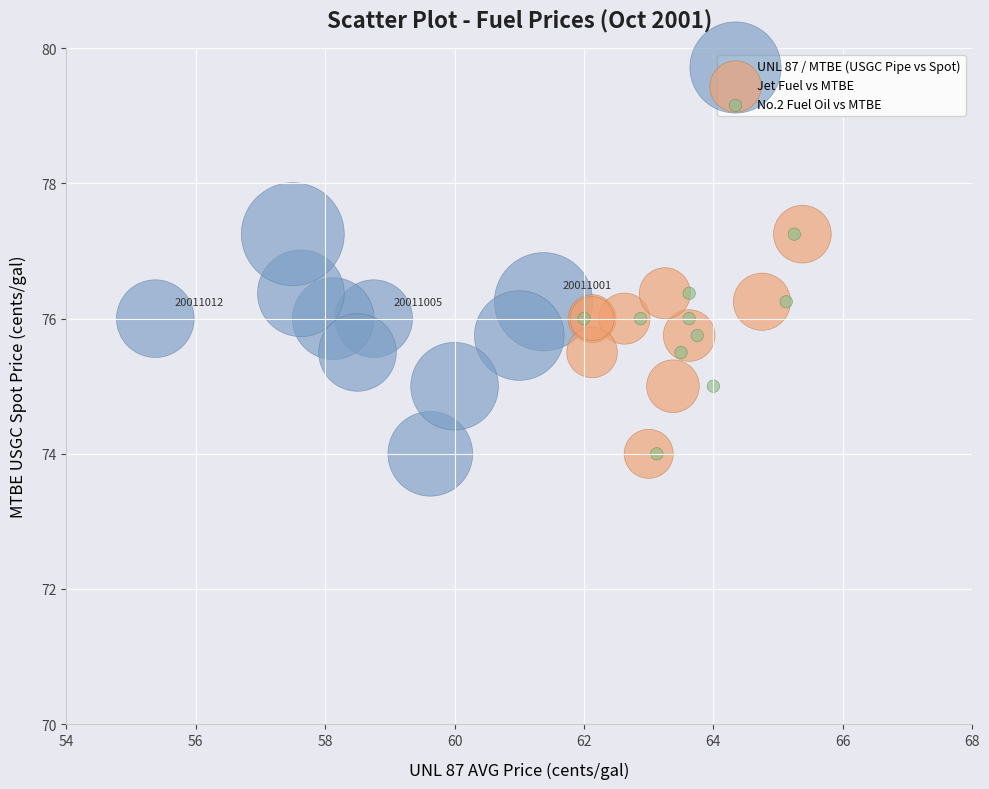

What are all the series names shown in the legend?

UNL 87 / MTBE (USGC Pipe vs Spot), Jet Fuel vs MTBE, No.2 Fuel Oil vs MTBE